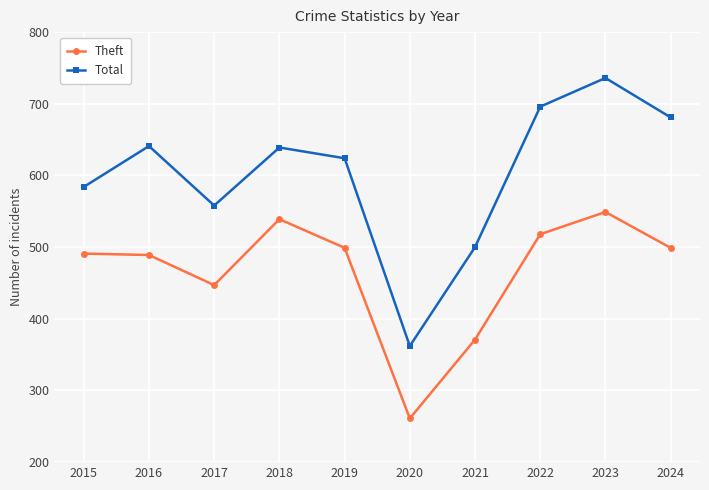

What are all the series names shown in the legend?

Theft, Total